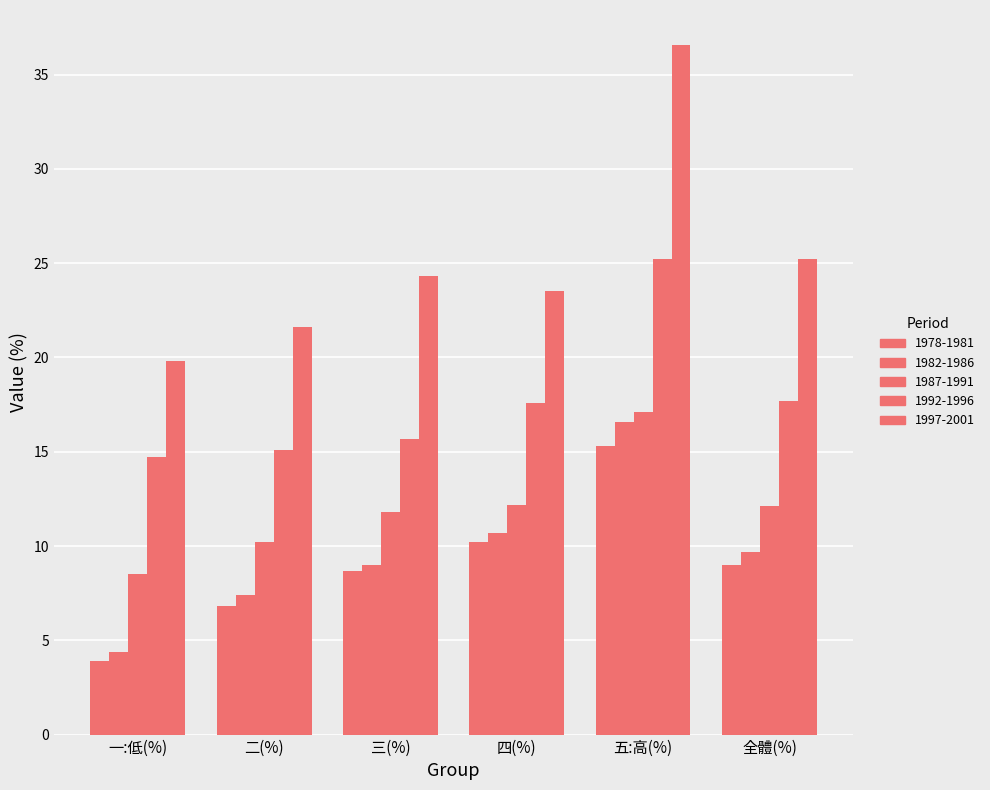

Does the chart contain stacked bars?

No